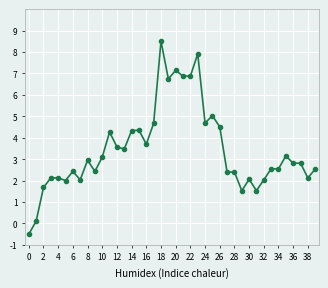

Does the chart have visible grid lines?

Yes